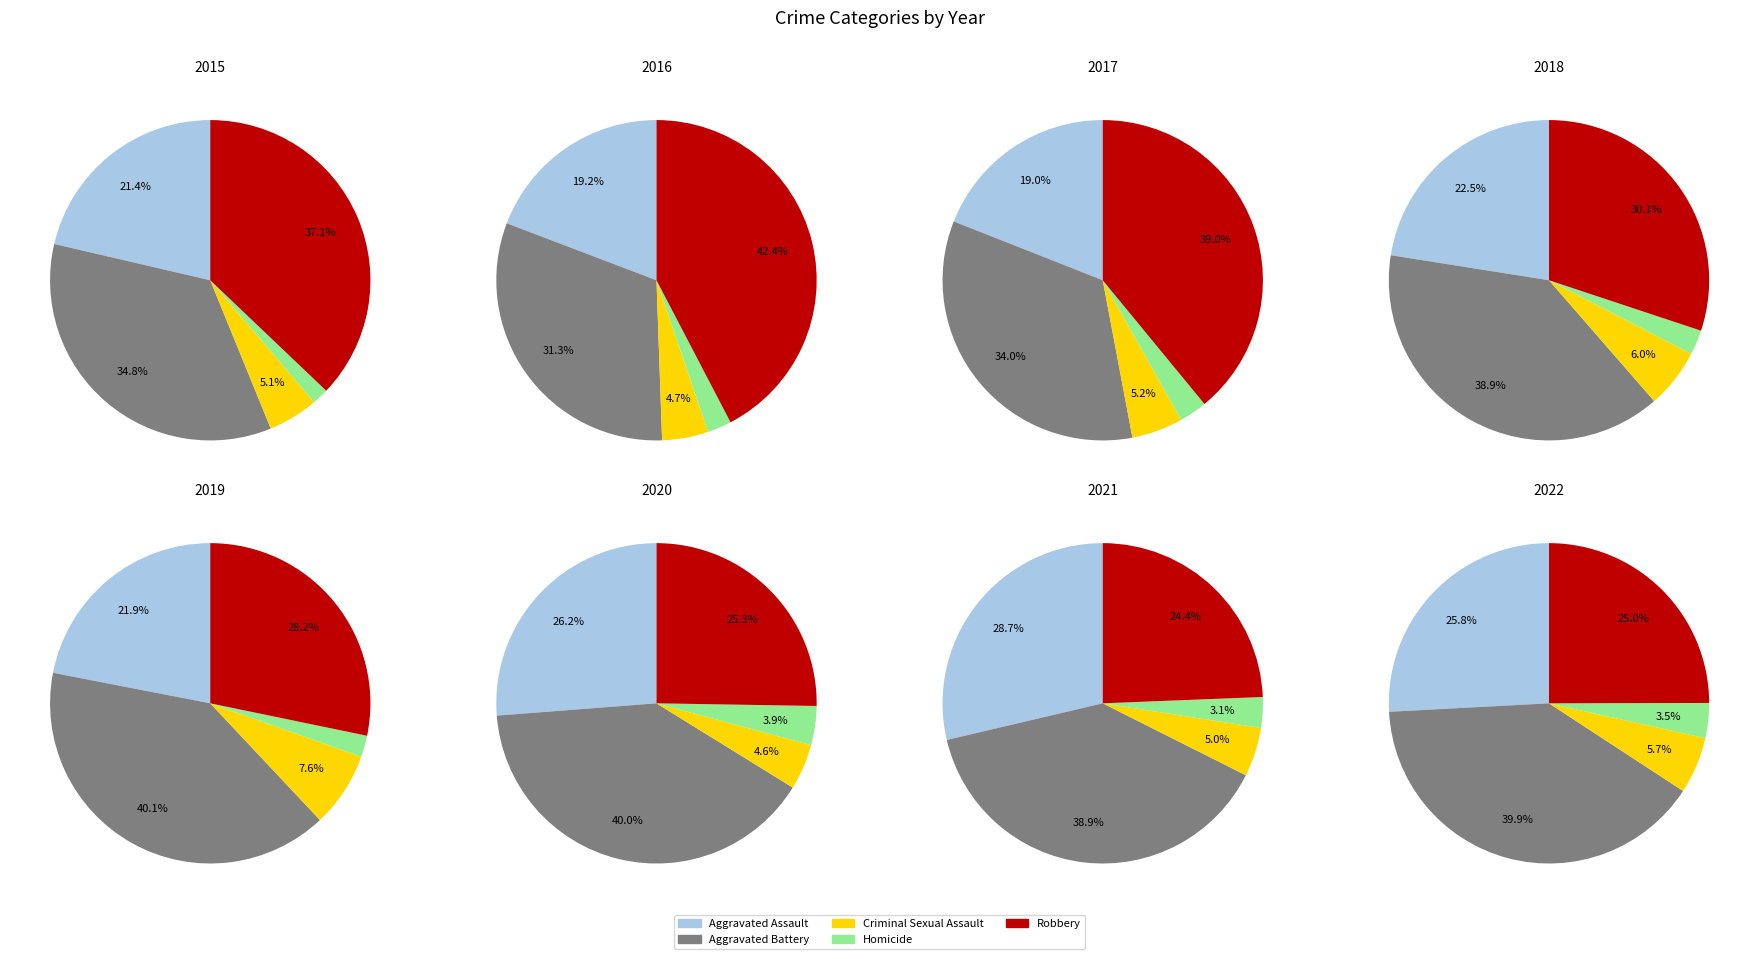

Is there a majority slice in this chart?

No